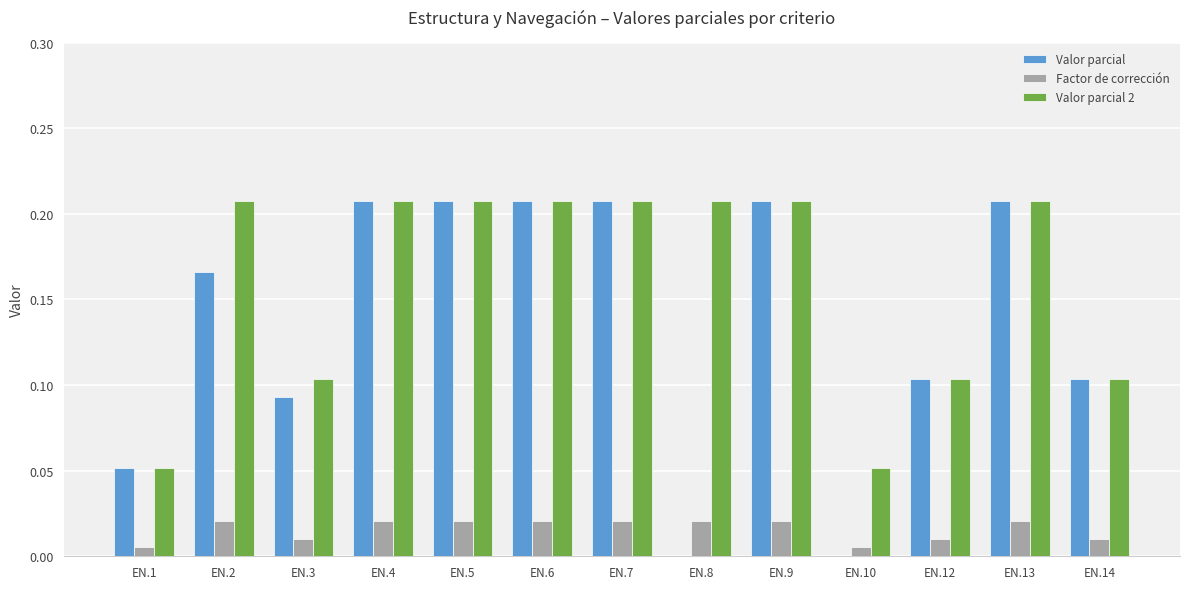

Count the Valor parcial values in the range 0 to 1.

13